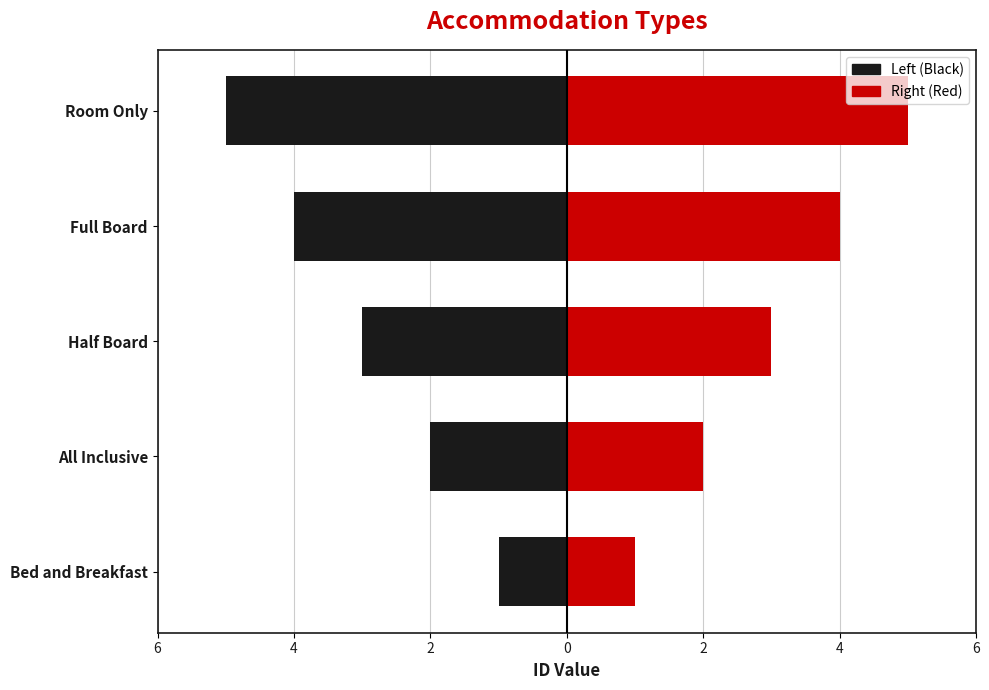

How many bars are there in each group?

2